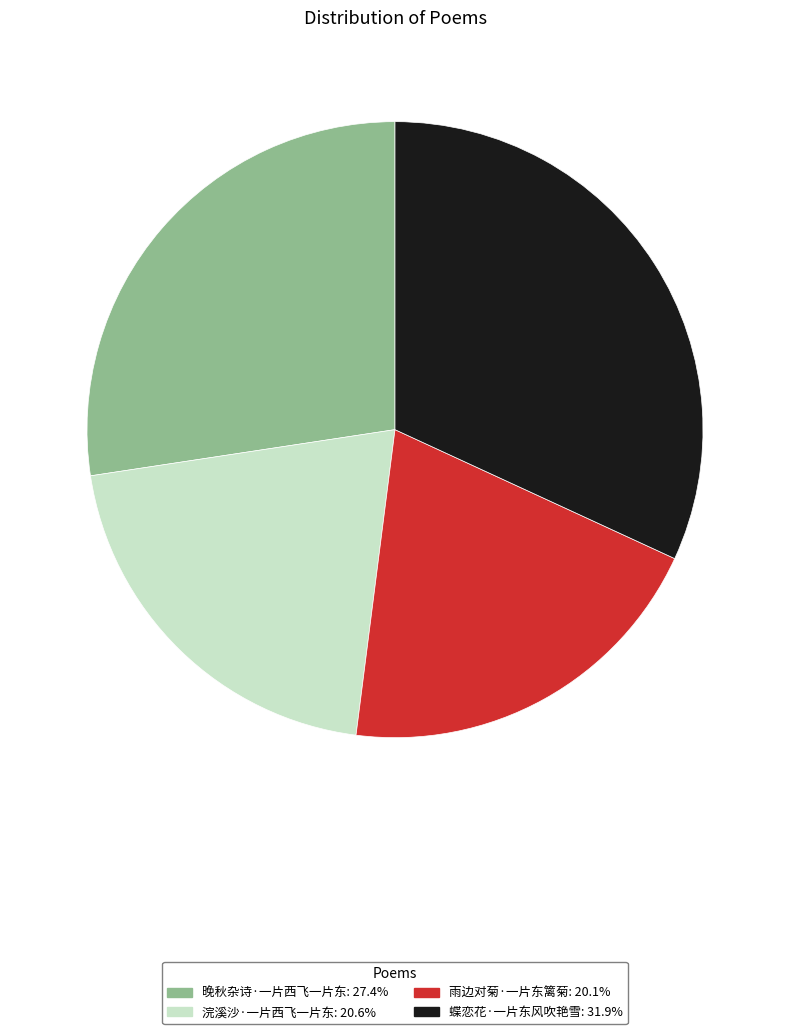

Is the sum of 浣溪沙·一片西飞一片东: 20.6% and 晚秋杂诗·一片西飞一片东: 27.4% greater than half?

No